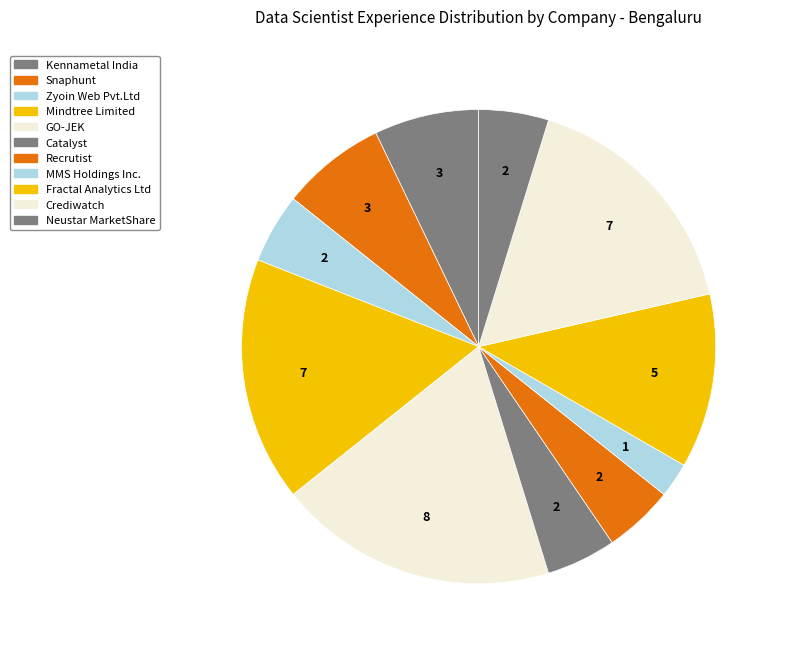

How many segments does this pie chart have?

11